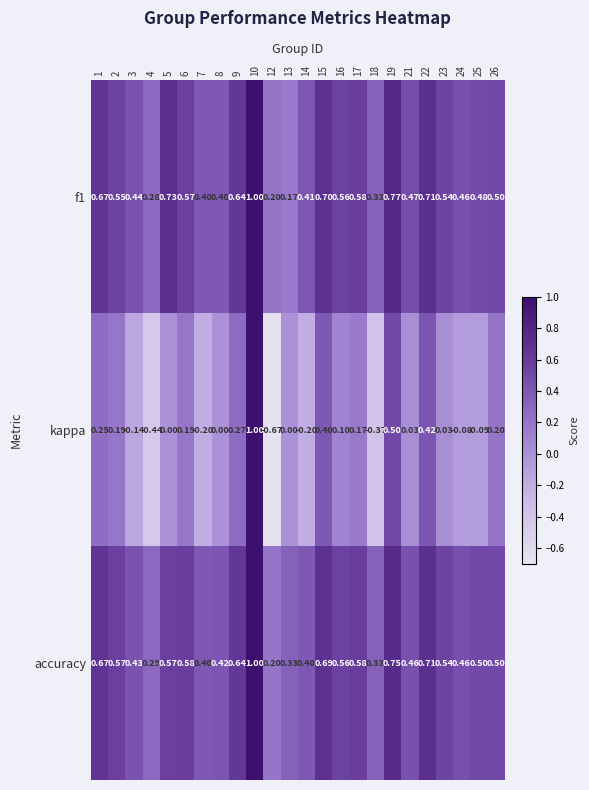

Which series has the largest total across all categories?

accuracy